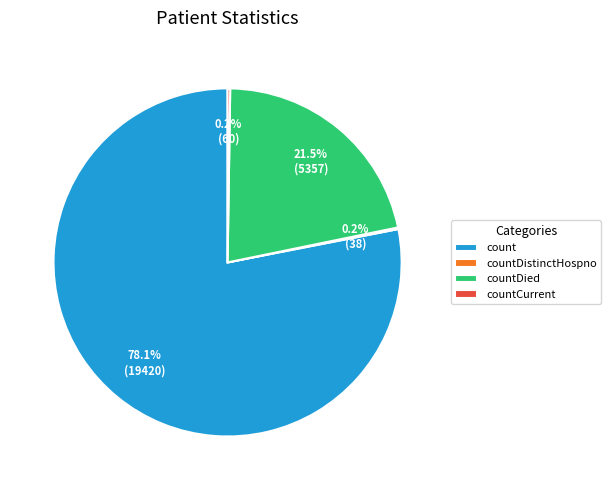

Which has a higher value, countDied or count?

count